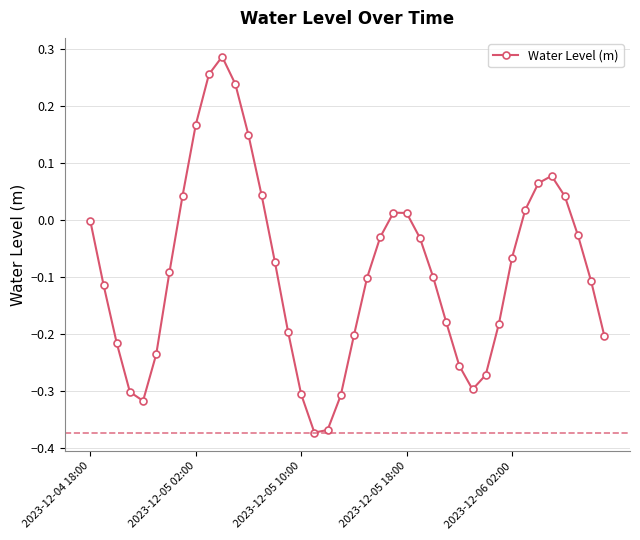

What is the sum of all values?

-3.6